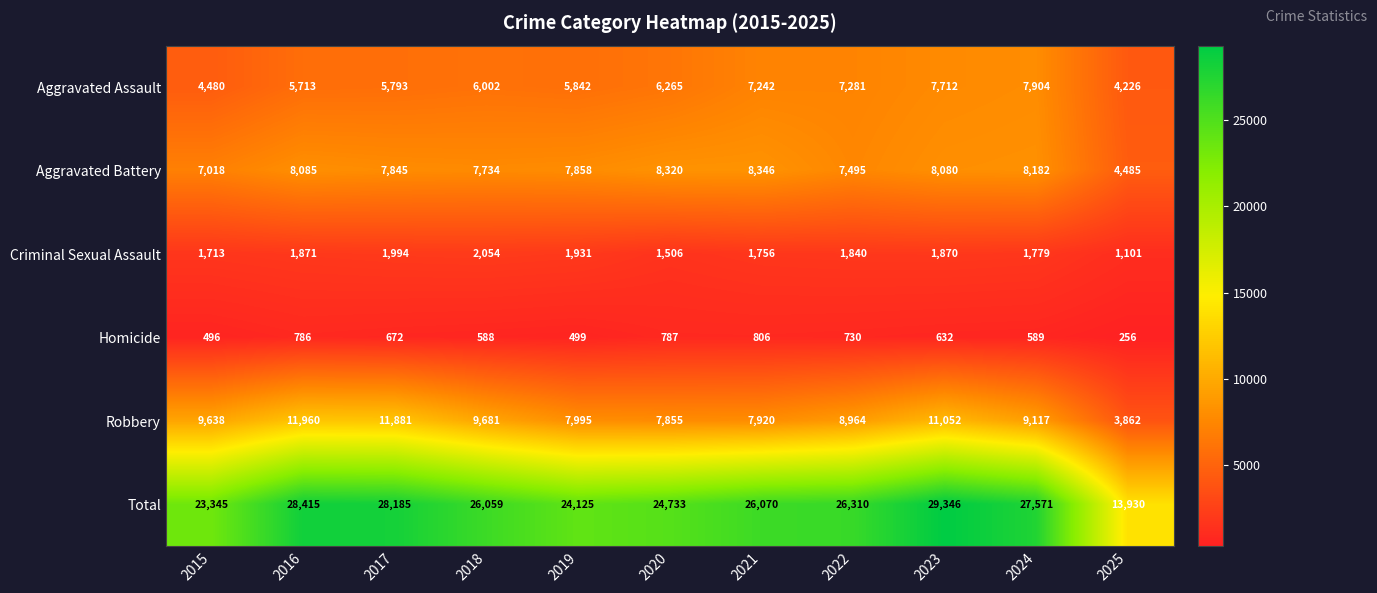

What is the sum of all Homicide values?

6841